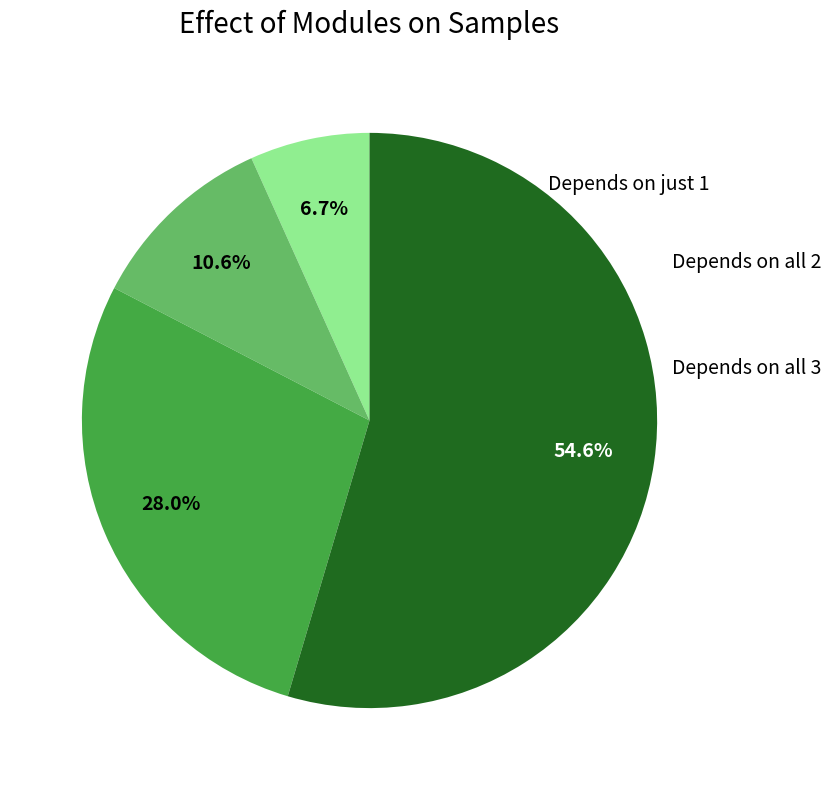

Is there a majority slice in this chart?

Yes